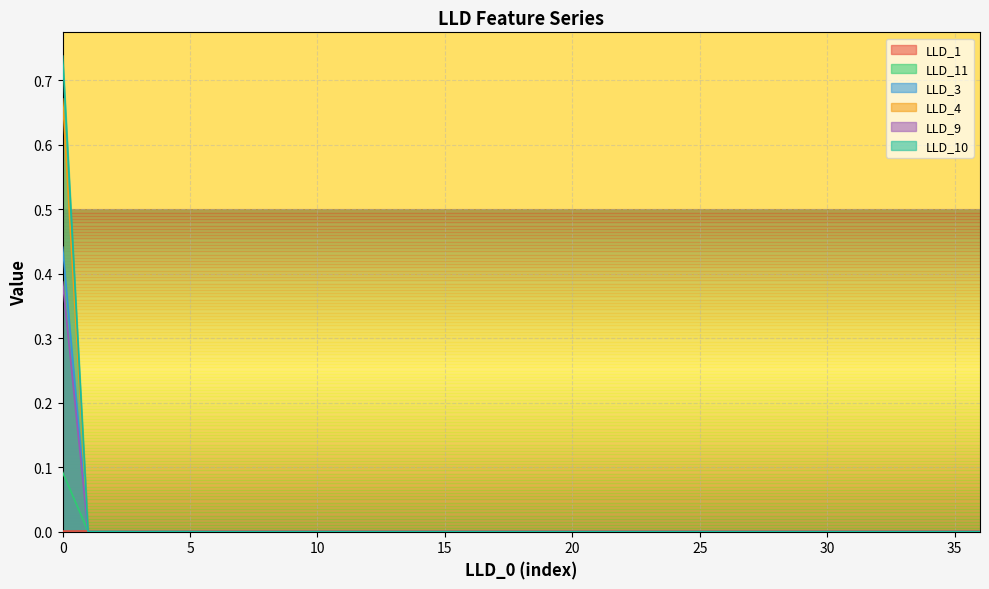

True or false: LLD_10 has more than 1 interior local peaks.

False